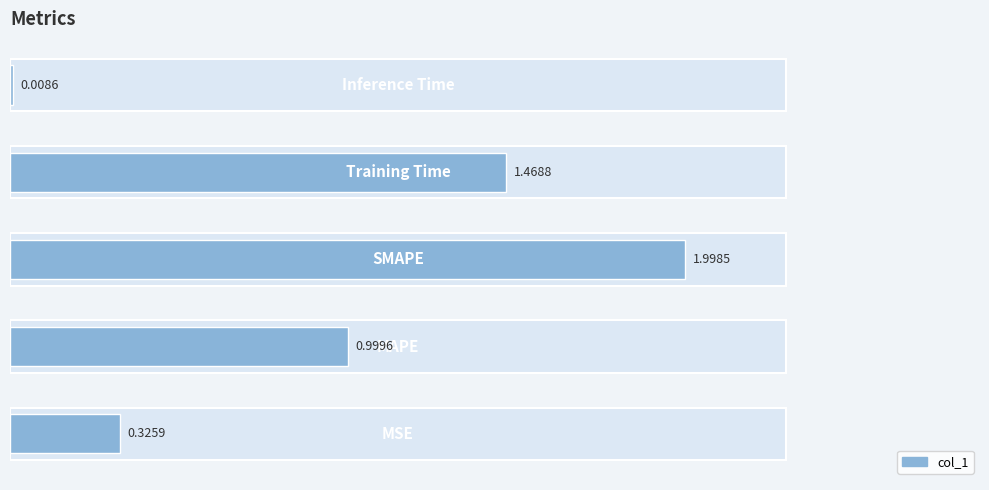

The value at 4 is 0.0. True or false?

True